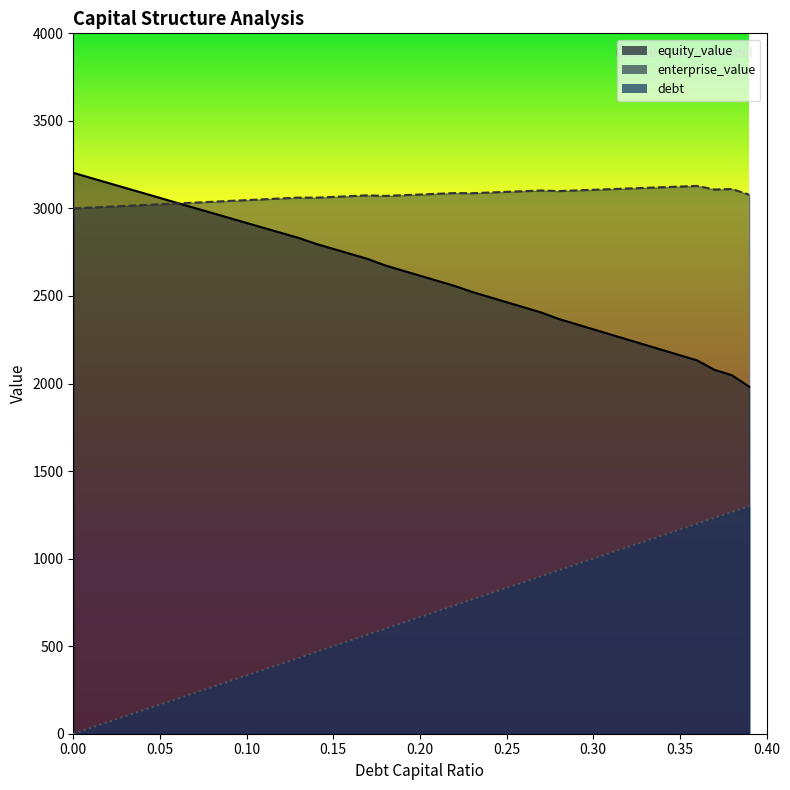

At how many categories does at least one series exceed 782?

40